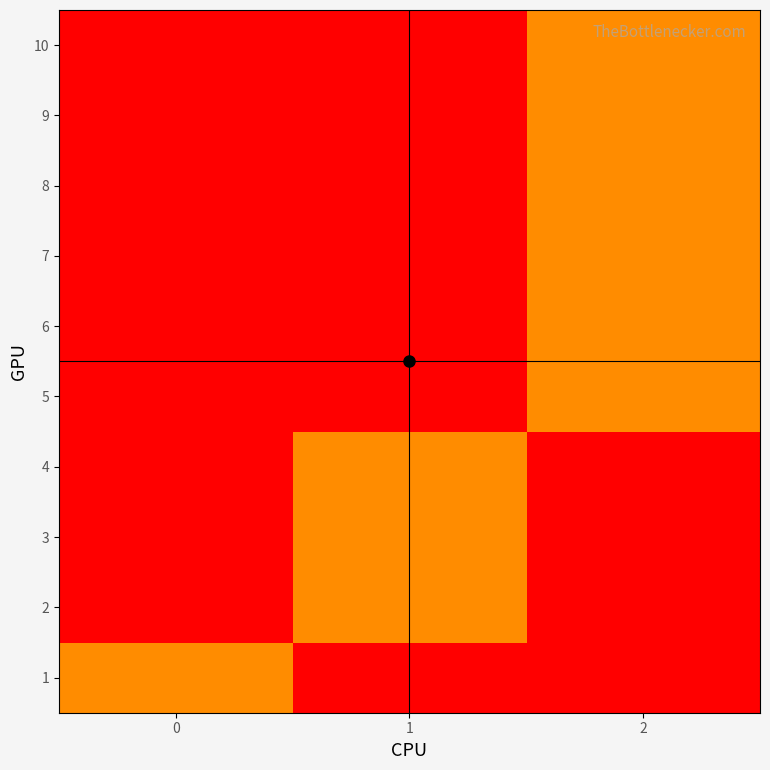

Reading left to right, list all the values displayed in this chart.

1: 0=1	1=0	2=0
2: 0=0	1=1	2=0
3: 0=0	1=1	2=0
4: 0=0	1=1	2=0
5: 0=0	1=0	2=1
6: 0=0	1=0	2=1
7: 0=0	1=0	2=1
8: 0=0	1=0	2=1
9: 0=0	1=0	2=1
10: 0=0	1=0	2=1